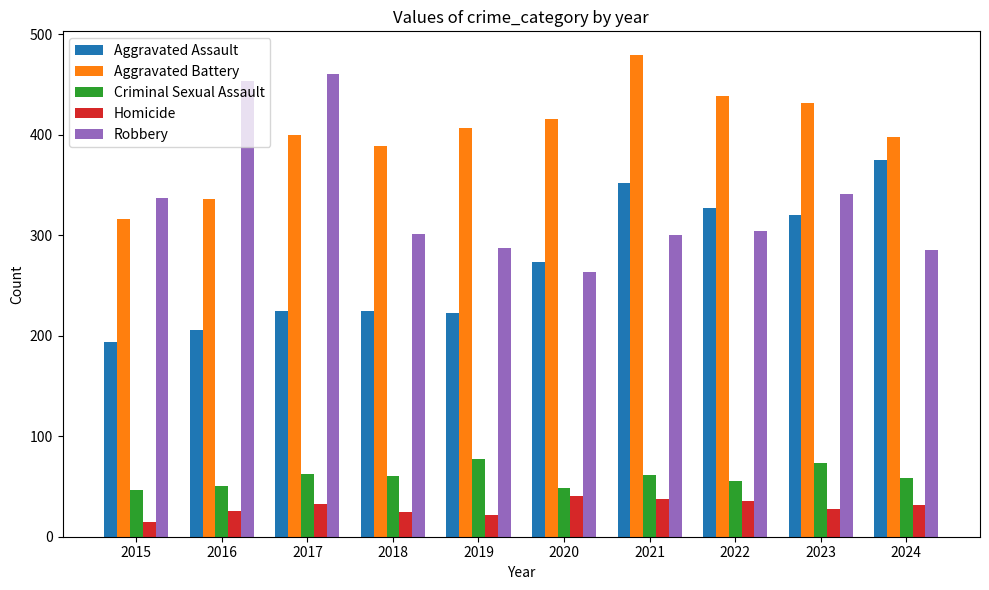

The Homicide series shows 26 at 2016. True or false?

True